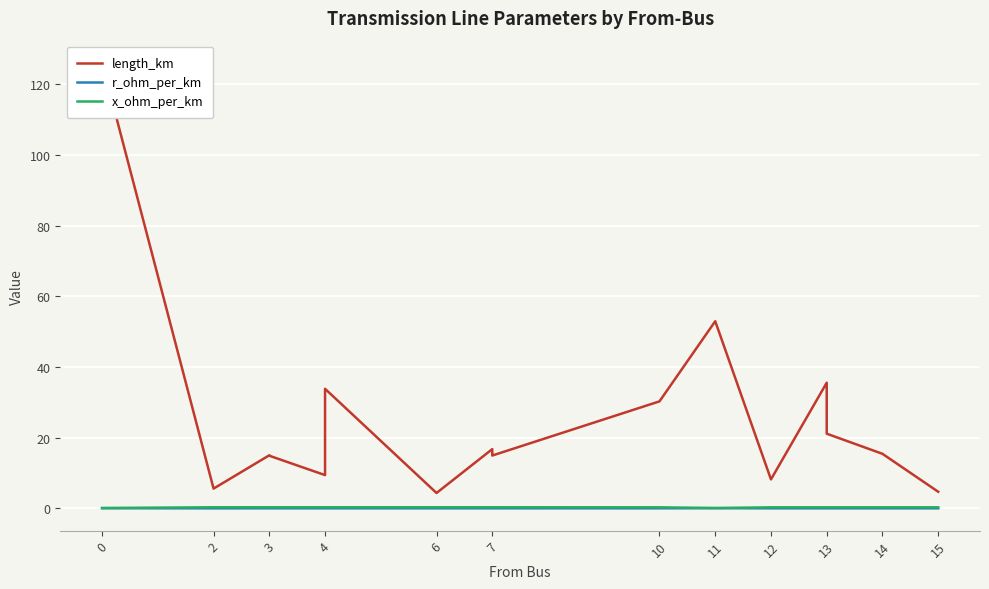

True or false: r_ohm_per_km has more than 2 interior local peaks.

False